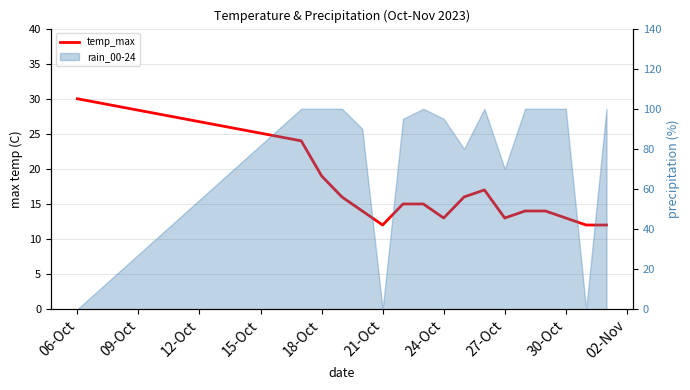

Between 21-Oct and 18-Oct, which is larger?

18-Oct